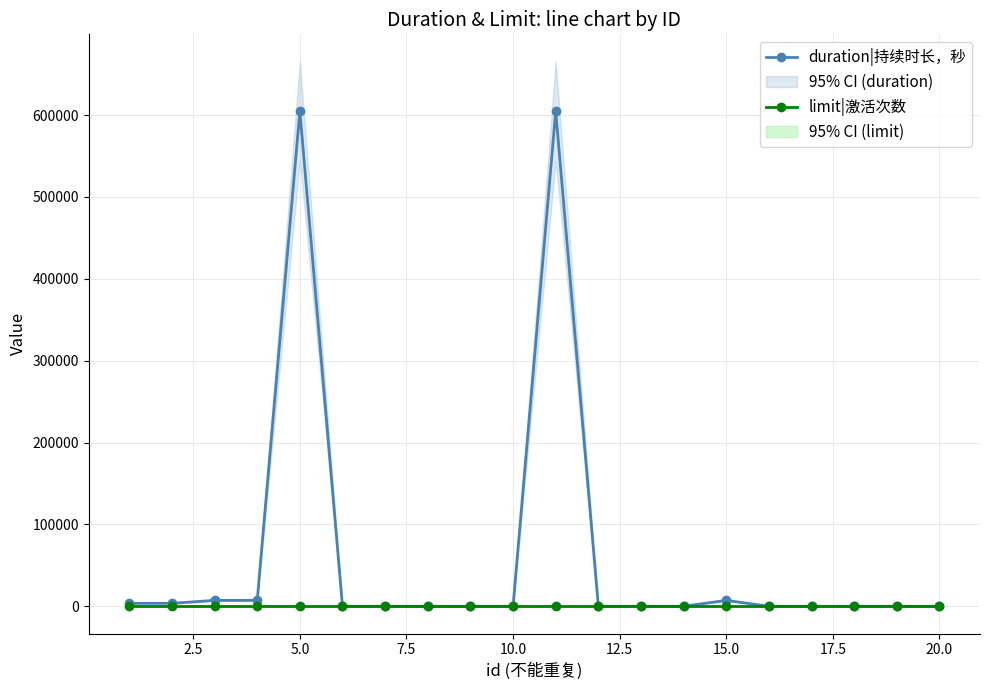

Where do limit|激活次数 and duration|持续时长，秒 first cross each other?

10.0 and 12.5